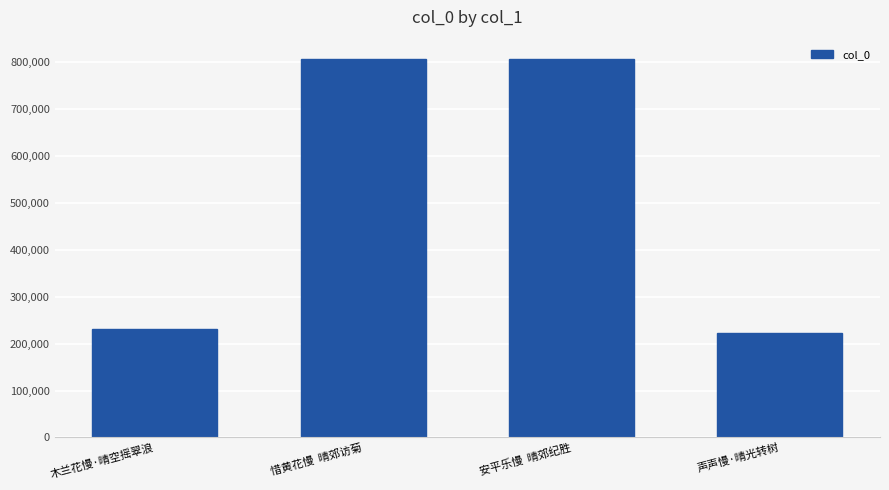

Is it true that the value at 安平乐慢  晴郊纪胜 is 391802?

False